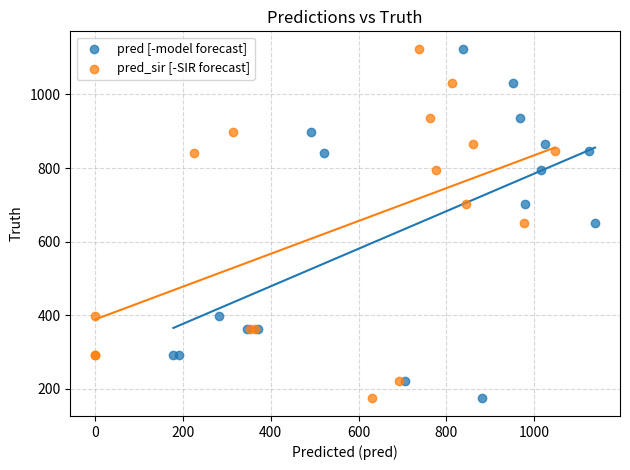

What are all the series names shown in the legend?

pred [-model forecast], pred_sir [-SIR forecast]